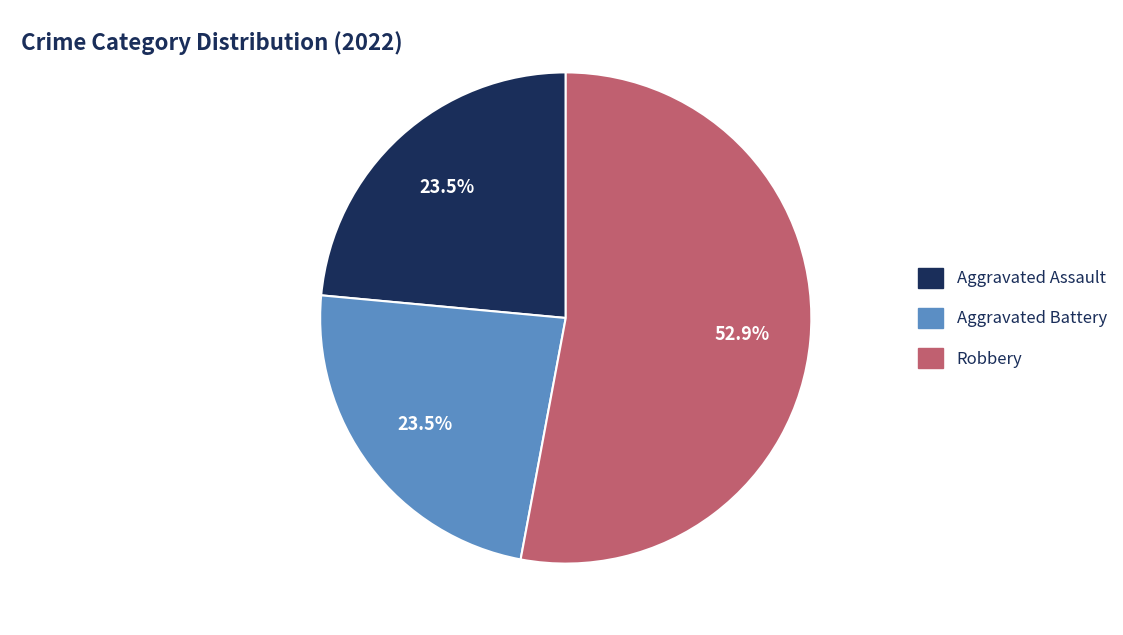

Is there a majority slice in this chart?

Yes